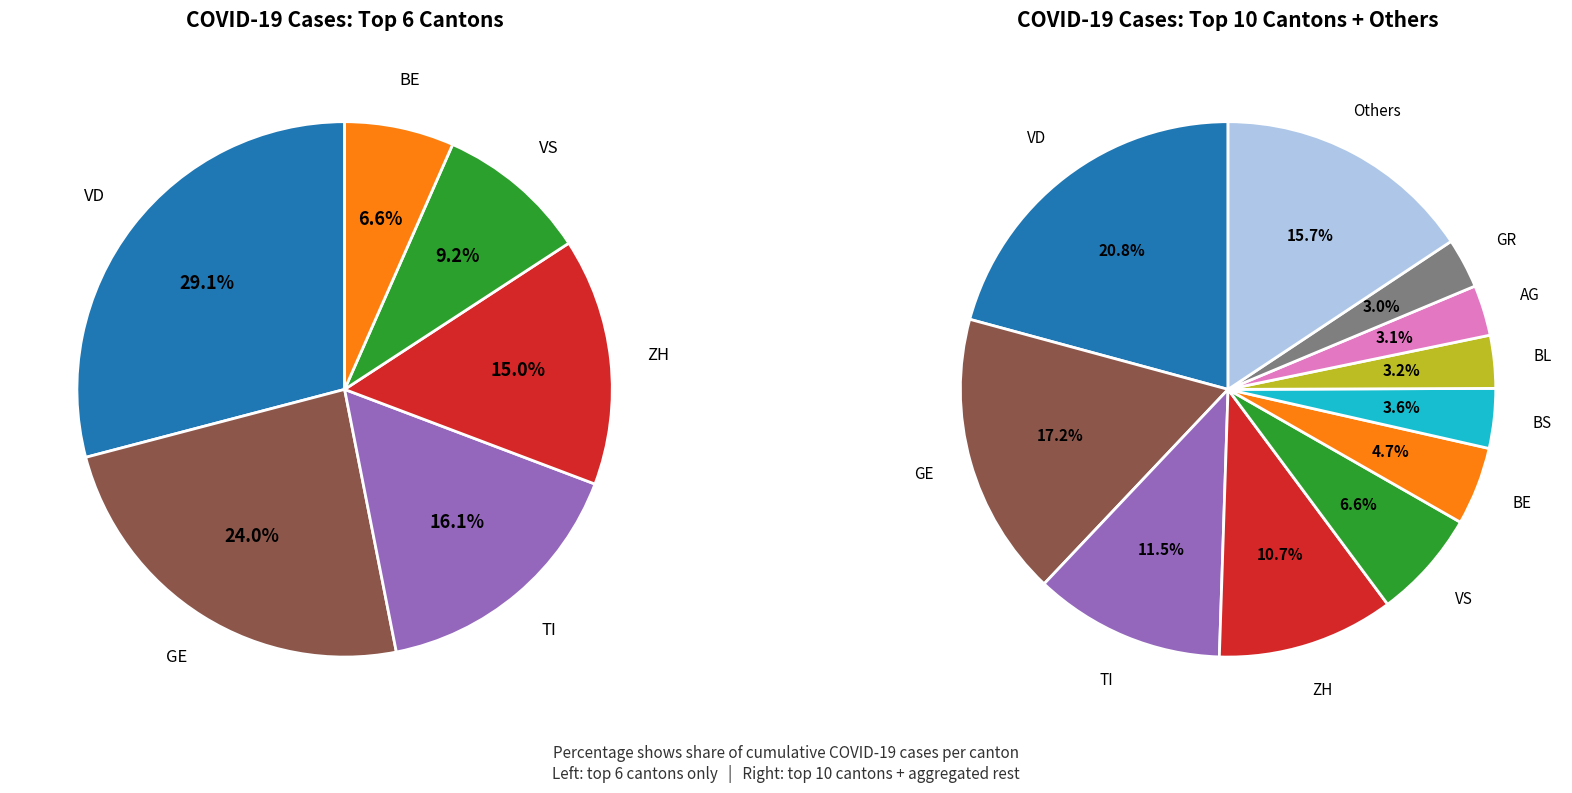

Is the sum of VS and AR greater than half?

No